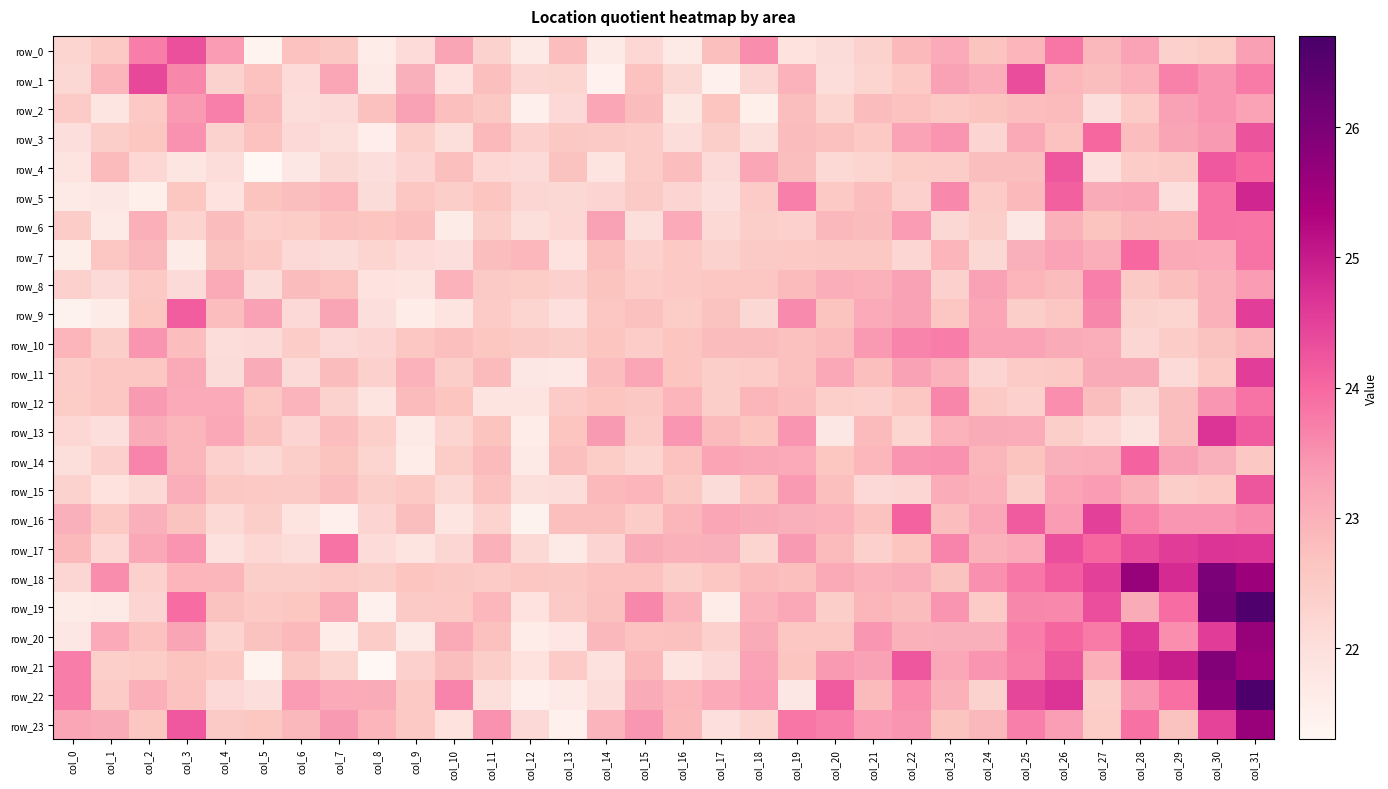

The value of row_20 at col_21 is 23.4. True or false?

True